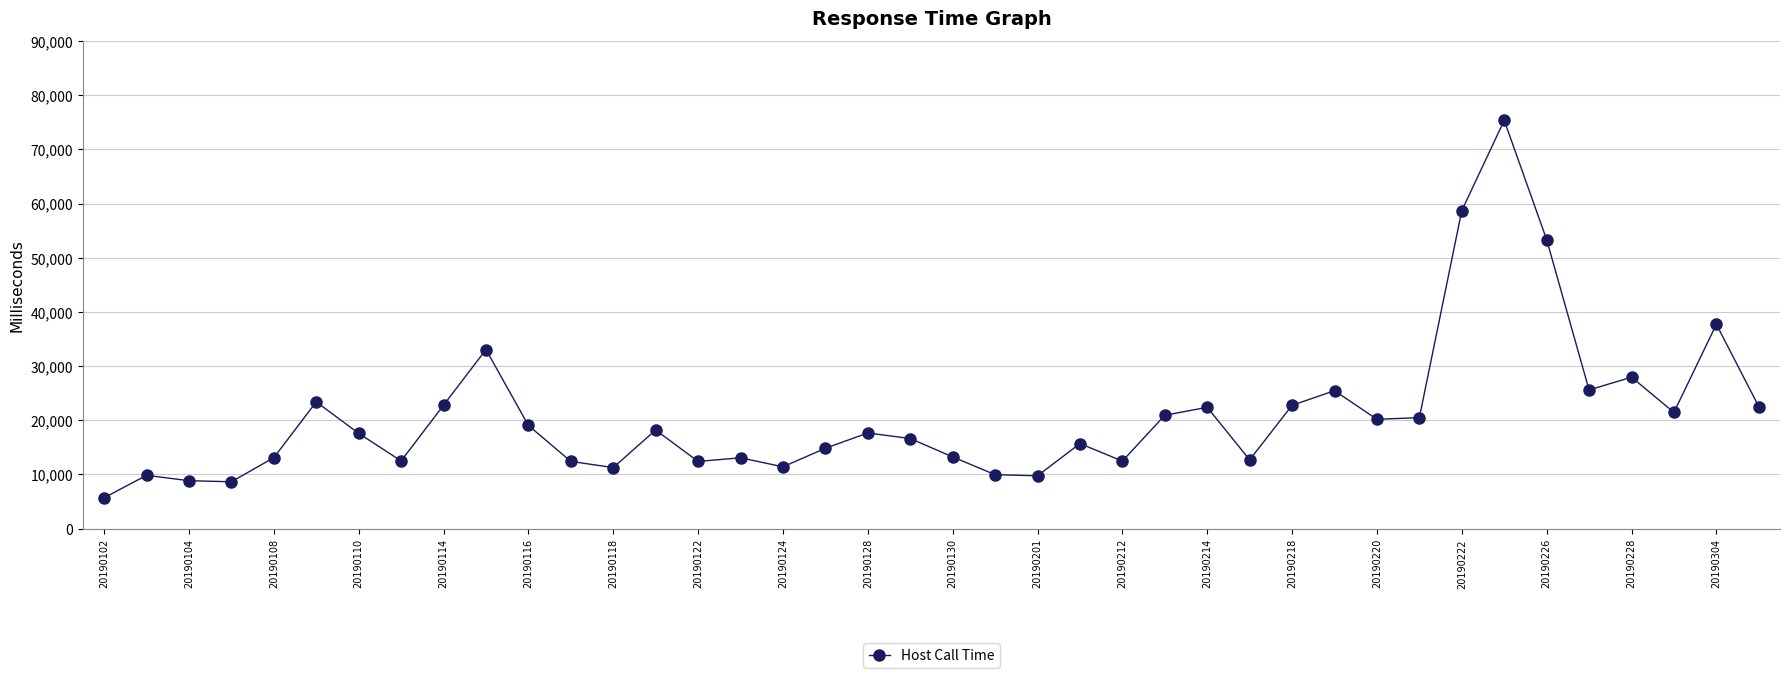

What is the sum of all values?

831033.9